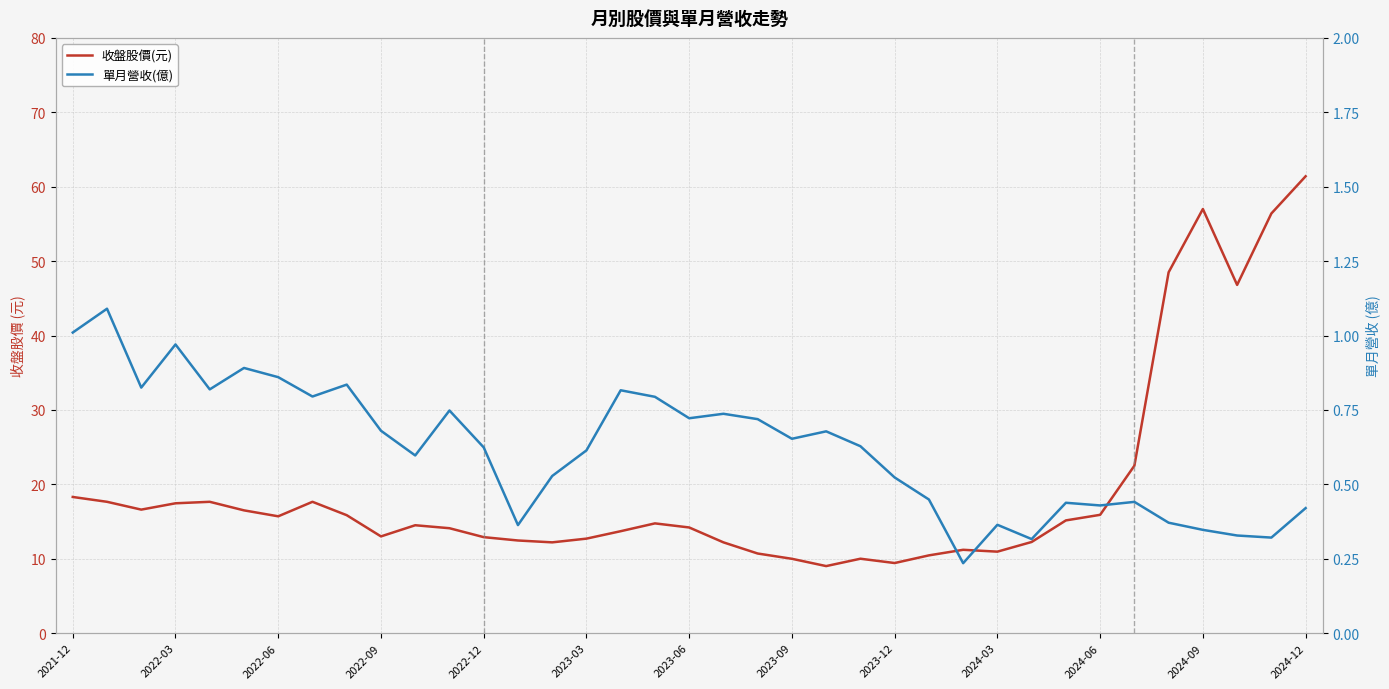

True or false: 單月營收(億) and 收盤股價(元) cross at least once.

False